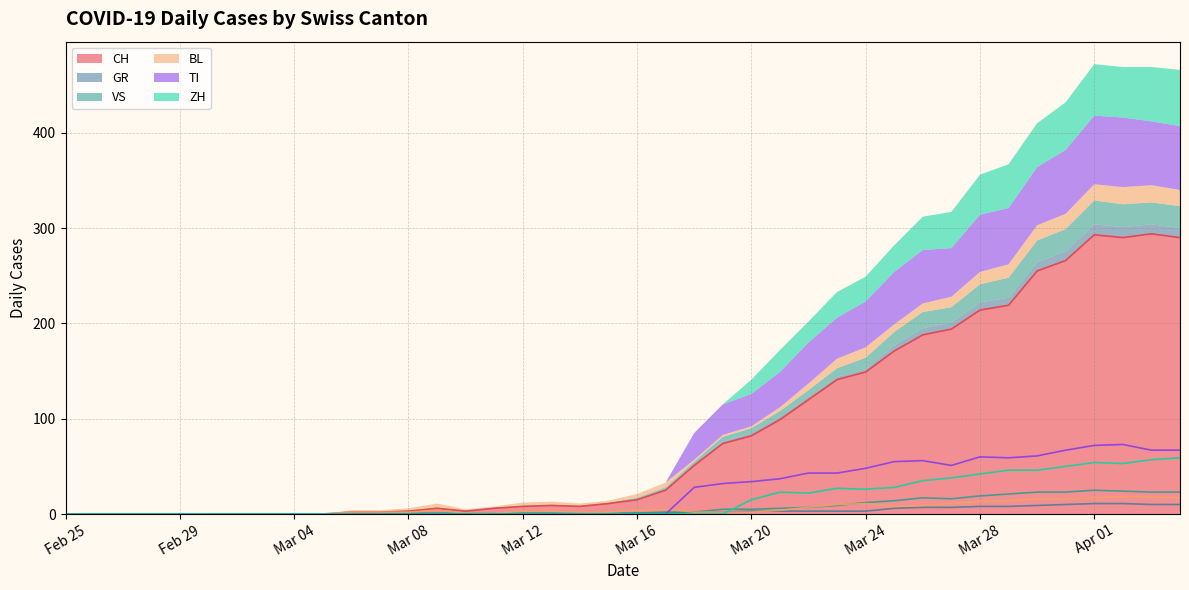

Where is GR nearest to the value 5?

2020-03-25